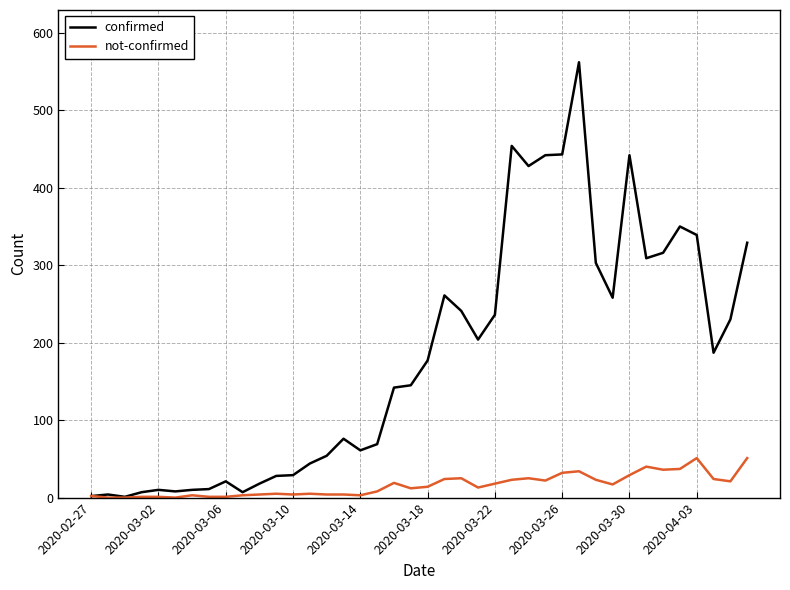

Is this an area chart (filled region under the line)?

No